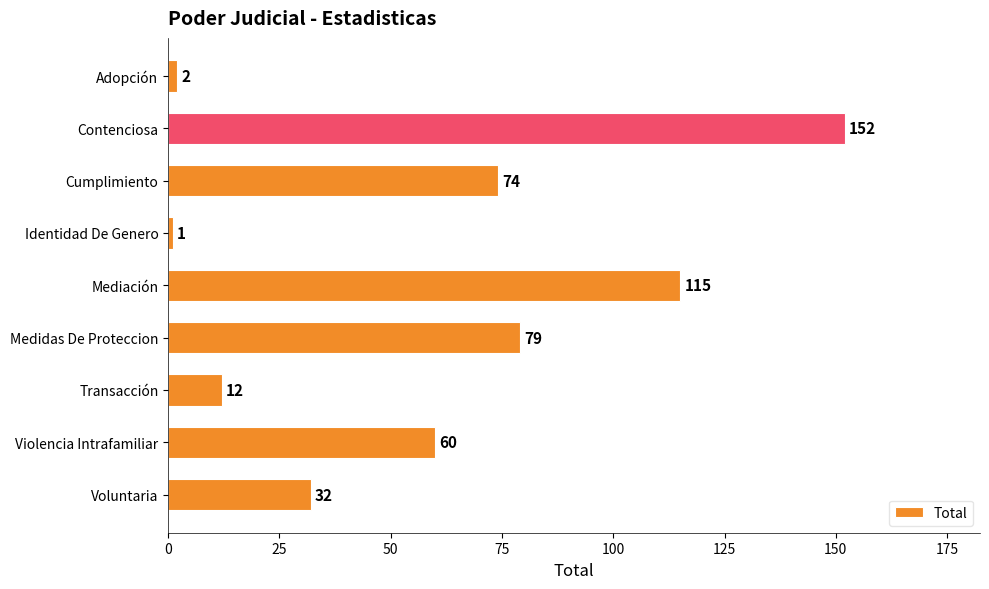

Which label corresponds to the largest value in the chart?

Contenciosa